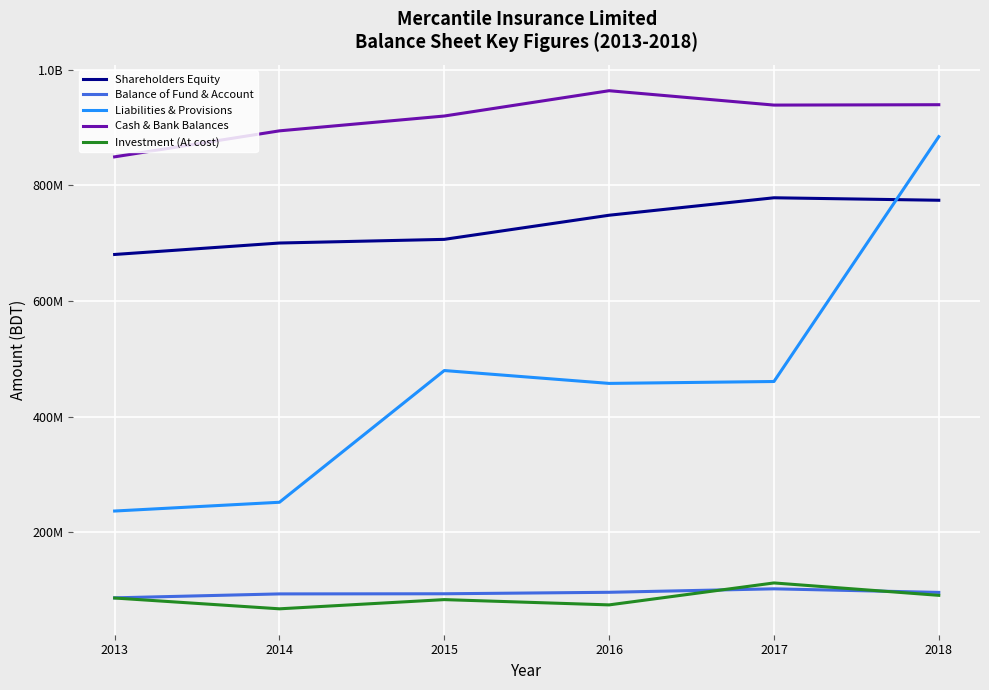

Does the chart have visible grid lines?

Yes